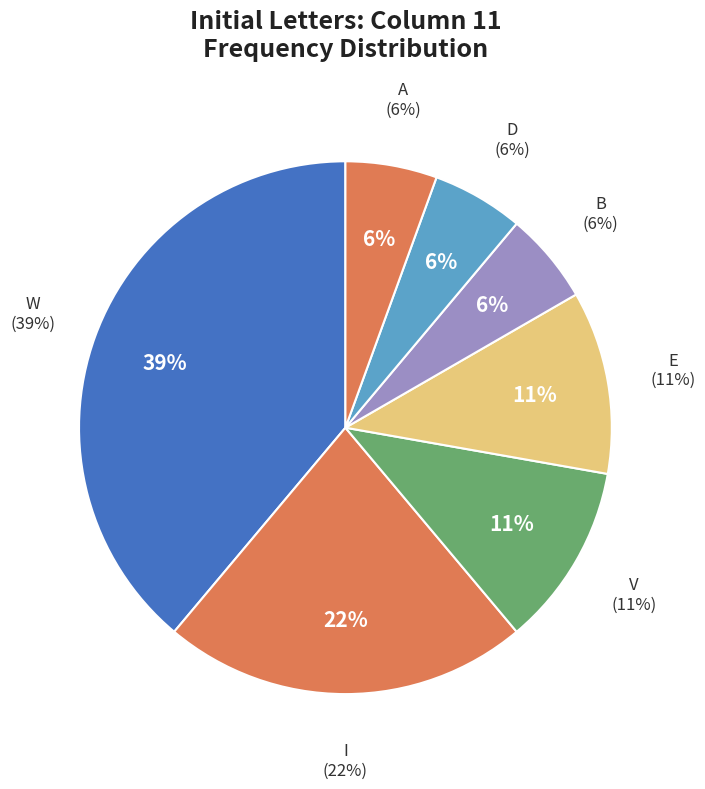

Does H represent more than half of the total?

No